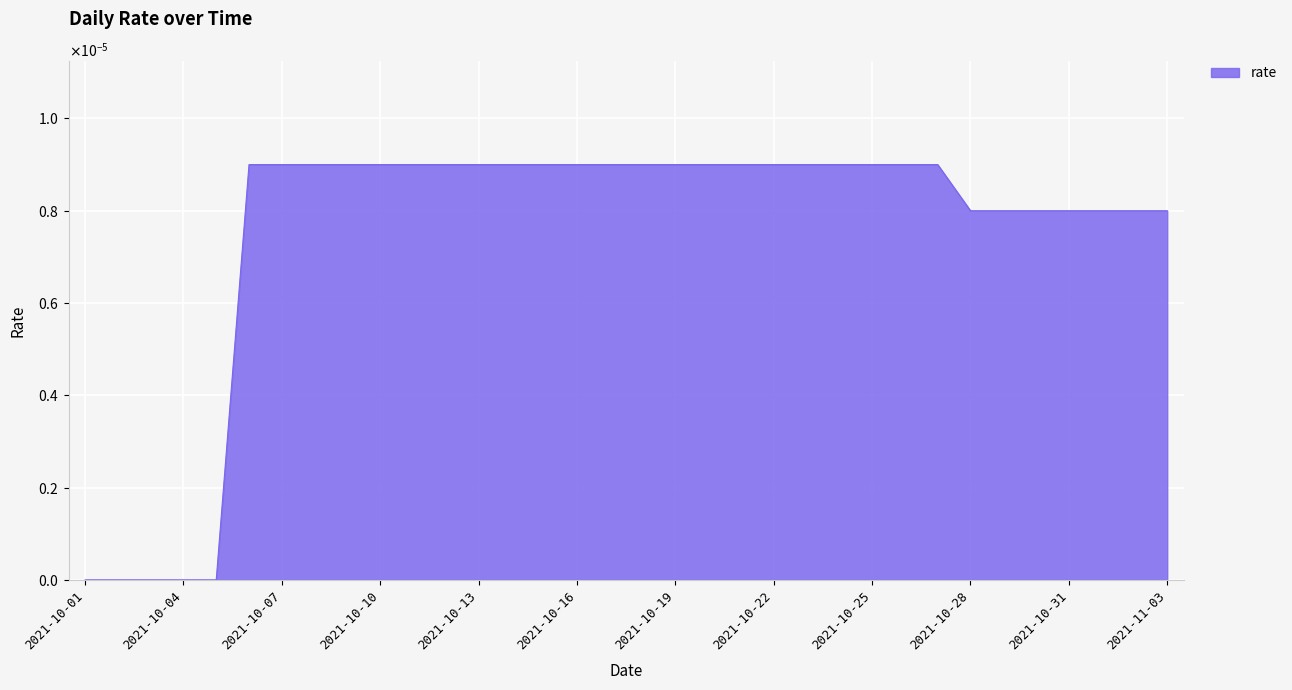

Which category has the highest value across all series?

2021-10-06